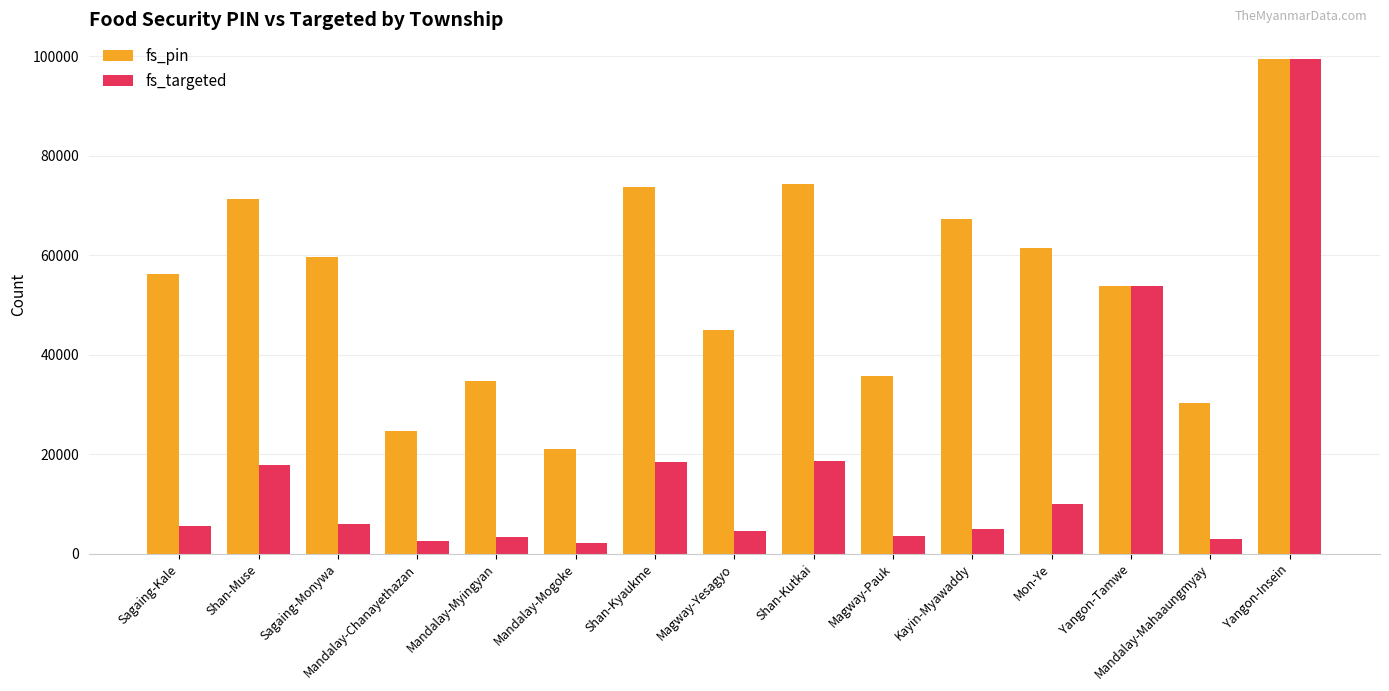

Rank the series by their average value, from lowest to highest.

fs_targeted, fs_pin